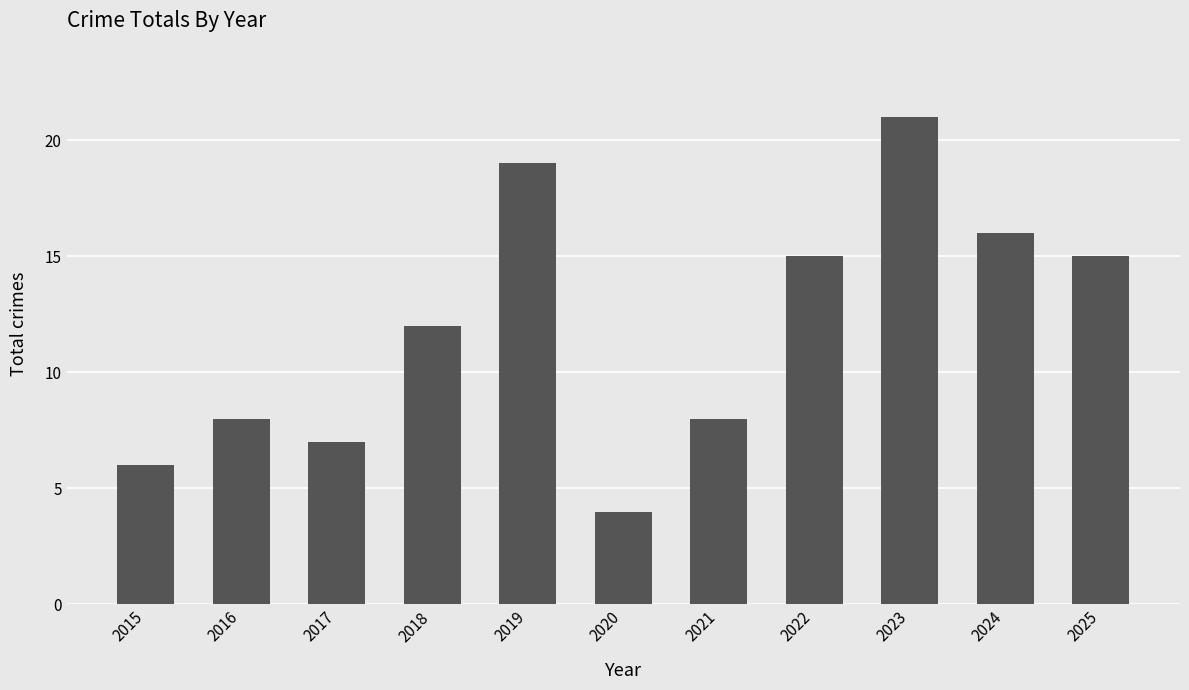

Approximately how many times larger is the value at 2018 compared to 2025?

0.8